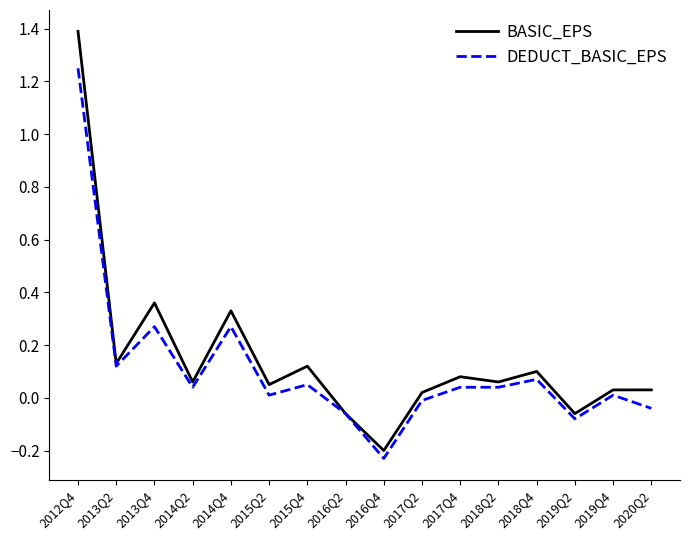

What are all the series names shown in the legend?

BASIC_EPS, DEDUCT_BASIC_EPS